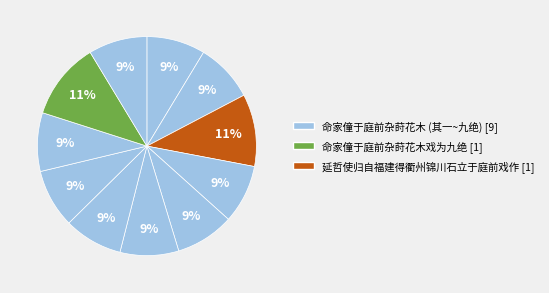

How many segments does this pie chart have?

11